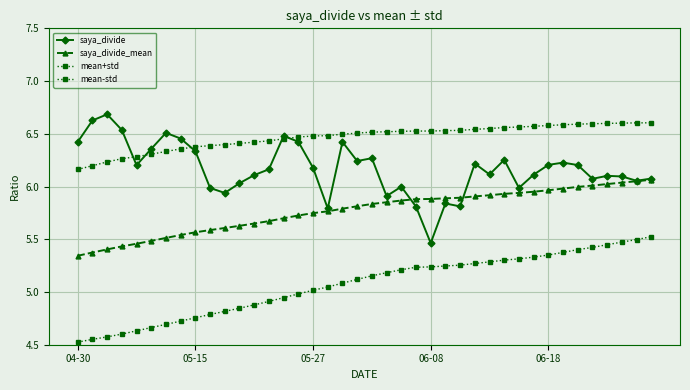

How many categories are shown in the chart?

40